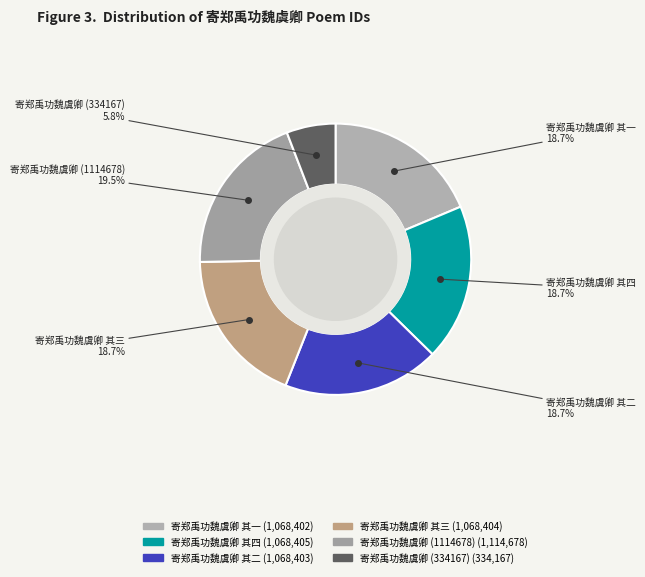

Count the number of slices in the pie.

6